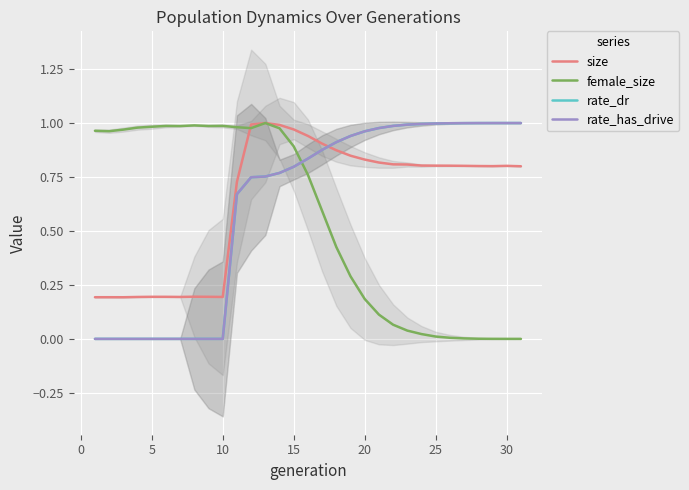

Reading left to right, what are all the values shown in this chart?

size: 0.2	0.2	0.2	0.2	0.2	0.2	0.2	0.2	0.2	0.2	0.7	1.0	1.0	1.0	1.0	0.9	0.9	0.9	0.8	0.8	0.8	0.8	0.8	0.8	0.8	0.8	0.8	0.8	0.8	0.8	0.8
female_size: 1.0	1.0	1.0	1.0	1.0	1.0	1.0	1.0	1.0	1.0	1.0	1.0	1.0	1.0	0.9	0.8	0.6	0.4	0.3	0.2	0.1	0.1	0.0	0.0	0.0	0.0	0.0	0.0	0.0	0.0	0.0
rate_dr: 0.0	0.0	0.0	0.0	0.0	0.0	0.0	0.0	0.0	0.0	0.7	0.7	0.8	0.8	0.8	0.8	0.9	0.9	0.9	1.0	1.0	1.0	1.0	1.0	1.0	1.0	1.0	1.0	1.0	1.0	1.0
rate_has_drive: 0.0	0.0	0.0	0.0	0.0	0.0	0.0	0.0	0.0	0.0	0.7	0.7	0.8	0.8	0.8	0.8	0.9	0.9	0.9	1.0	1.0	1.0	1.0	1.0	1.0	1.0	1.0	1.0	1.0	1.0	1.0